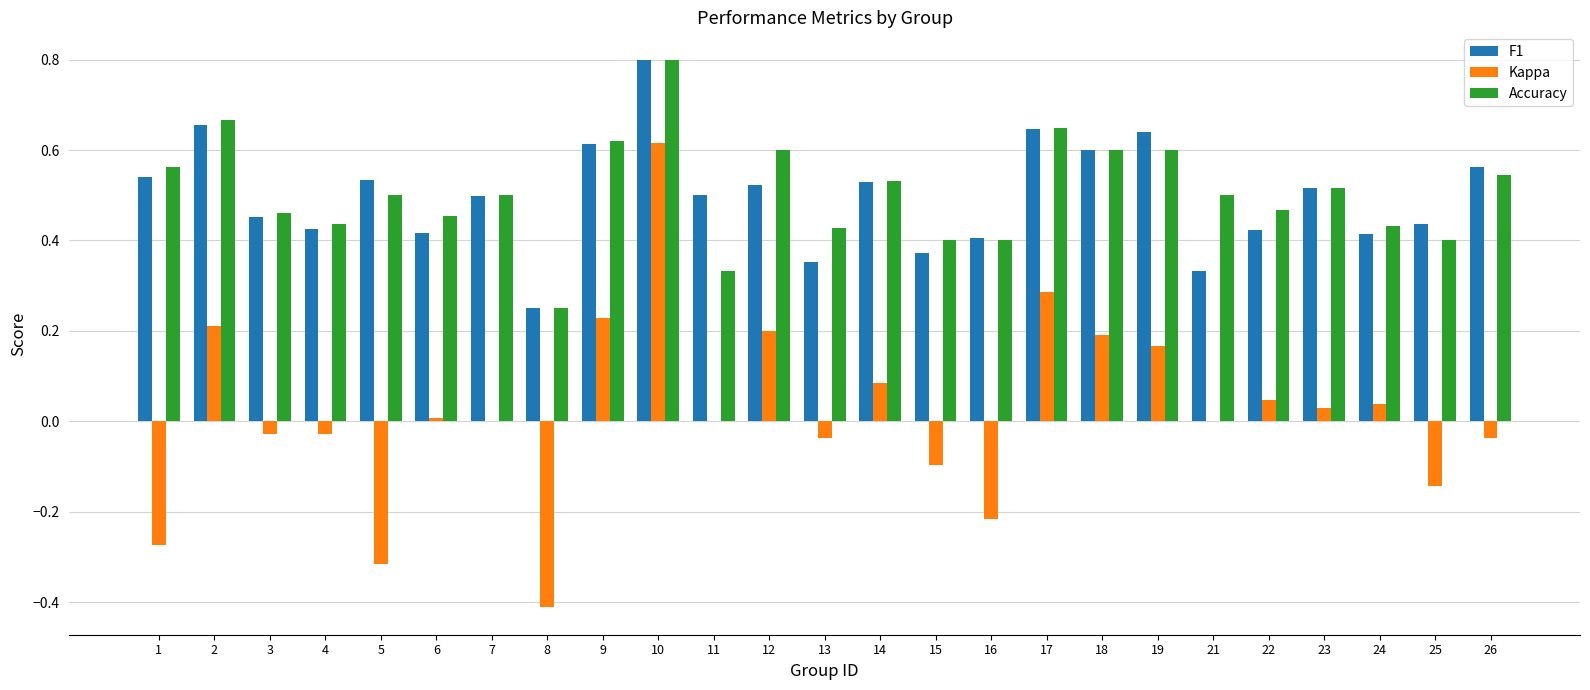

What is the sum of all F1 values?

12.4